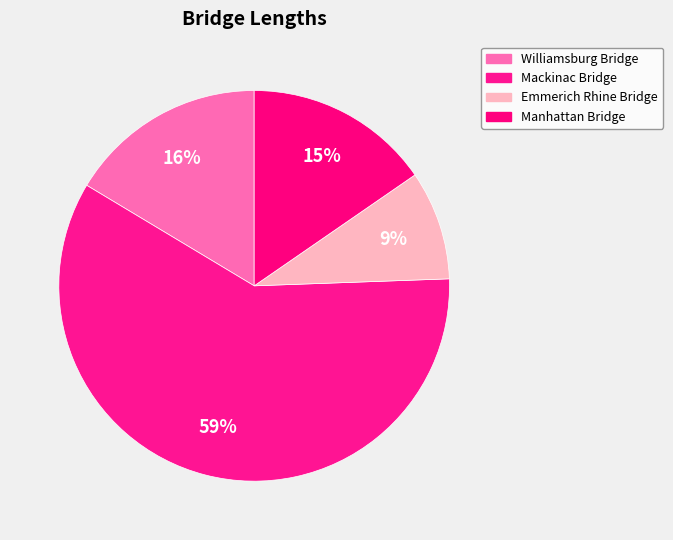

Count the number of slices in the pie.

4